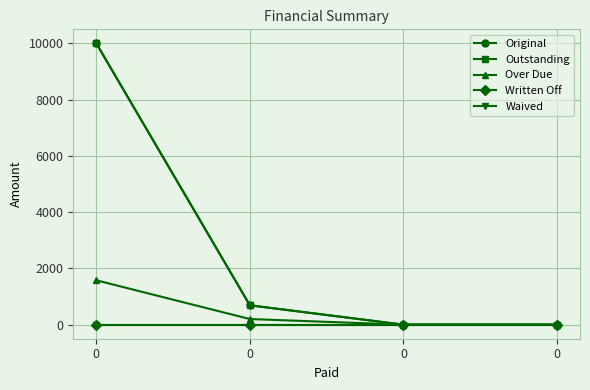

Reading left to right, extract all data points from this chart.

Original: 0=10000.0	0=687.8	0=0.0	0=0.0
Outstanding: 0=10000.0	0=687.8	0=0.0	0=0.0
Over Due: 0=1577.0	0=200.0	0=0.0	0=0.0
Written Off: 0=0.0	0=0.0	0=0.0	0=0.0
Waived: 0=0.0	0=0.0	0=0.0	0=0.0